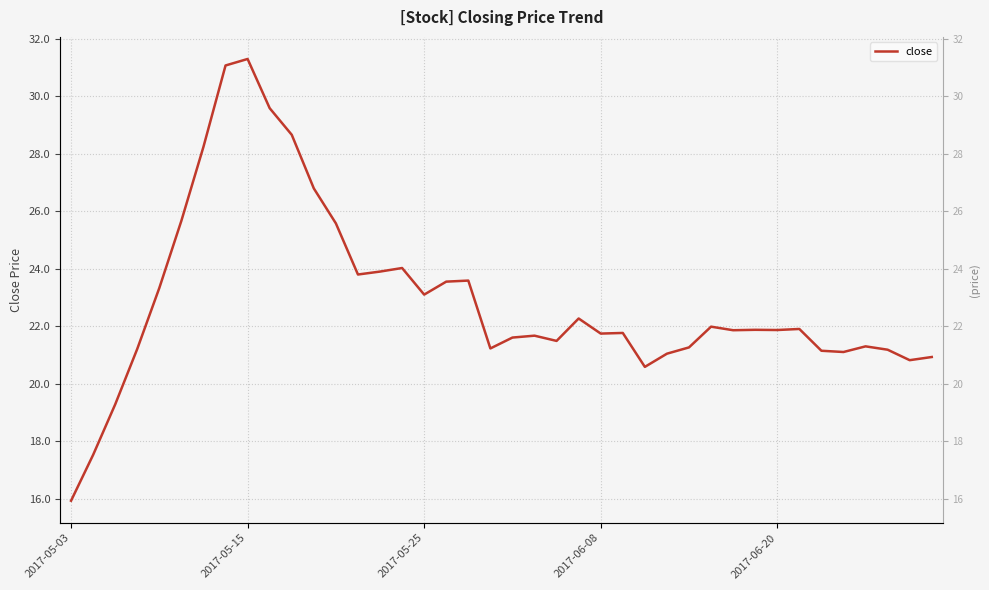

Is it true that the value at 11 is 38.6?

False